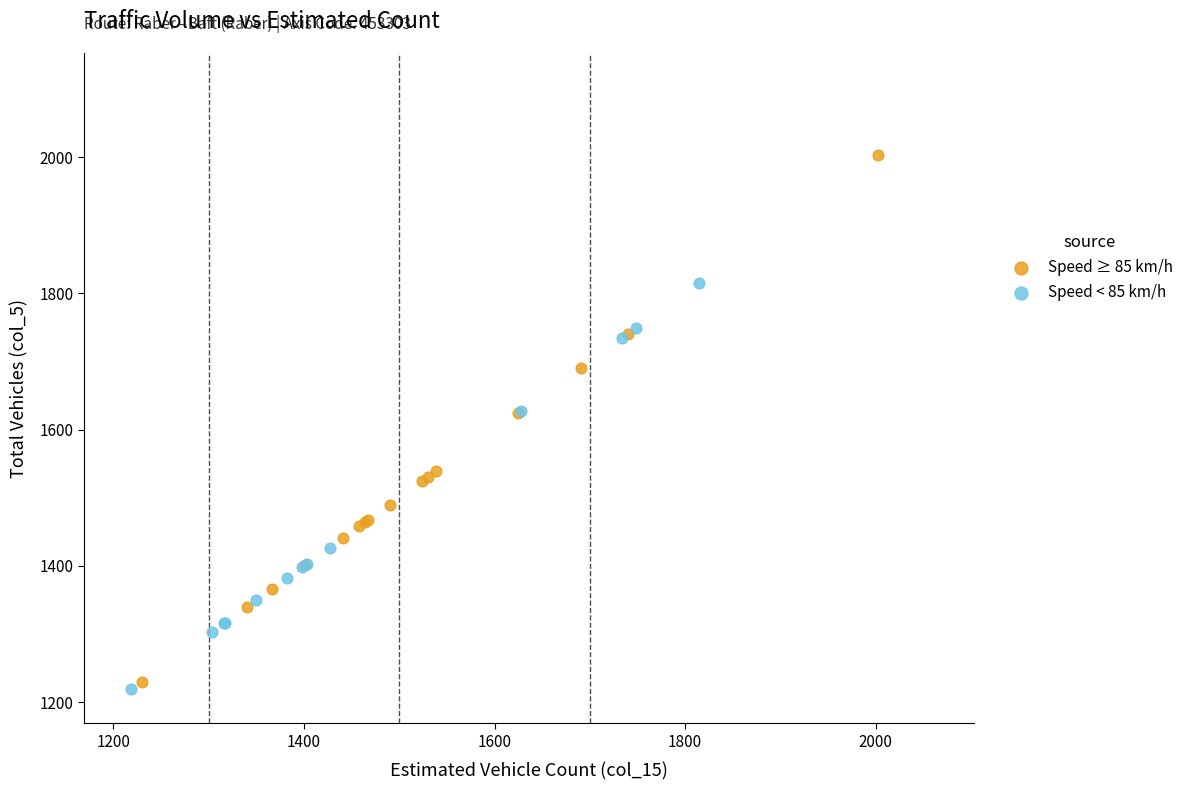

Which series has the widest spread of Y values?

Speed ≥ 85 km/h